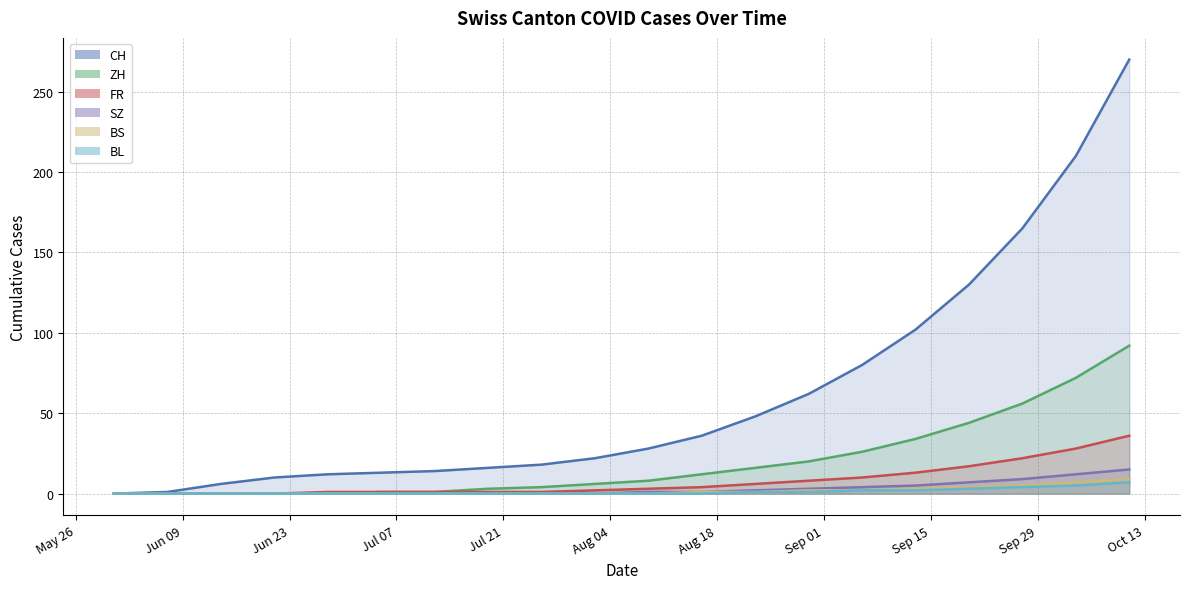

What value does the SZ series have at 2020-09-20, to the nearest 10?

10